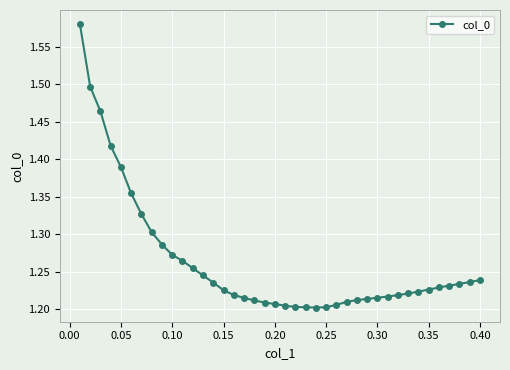

Count the values in the range 1 to 2.

40